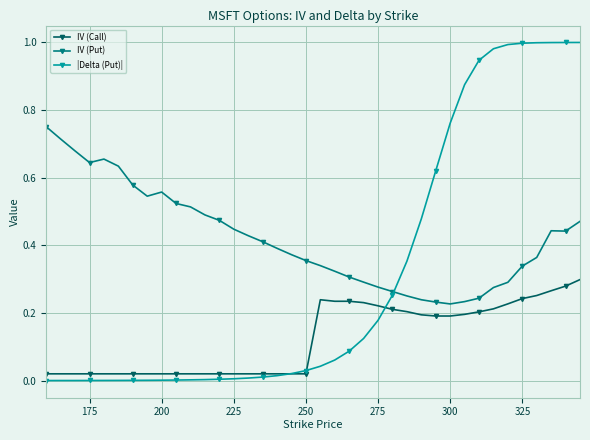

What is the sum of all |Delta (Put)| values?

11.9